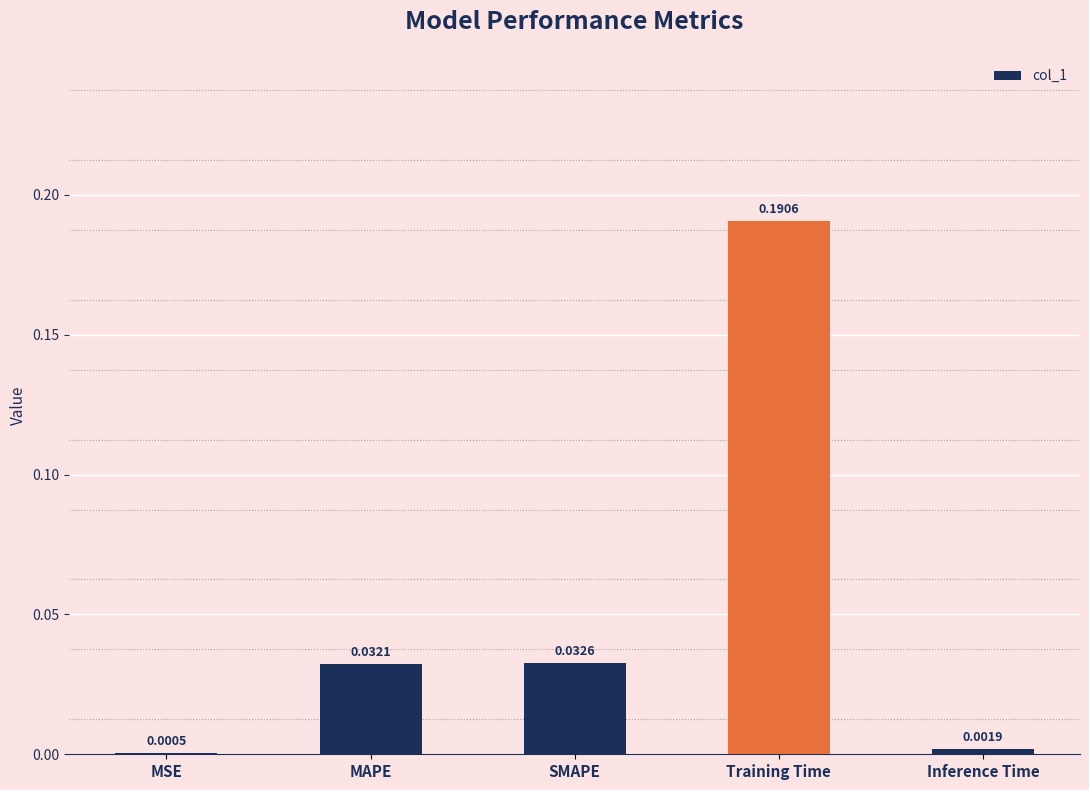

At which category does the chart reach its peak across all series?

Training Time